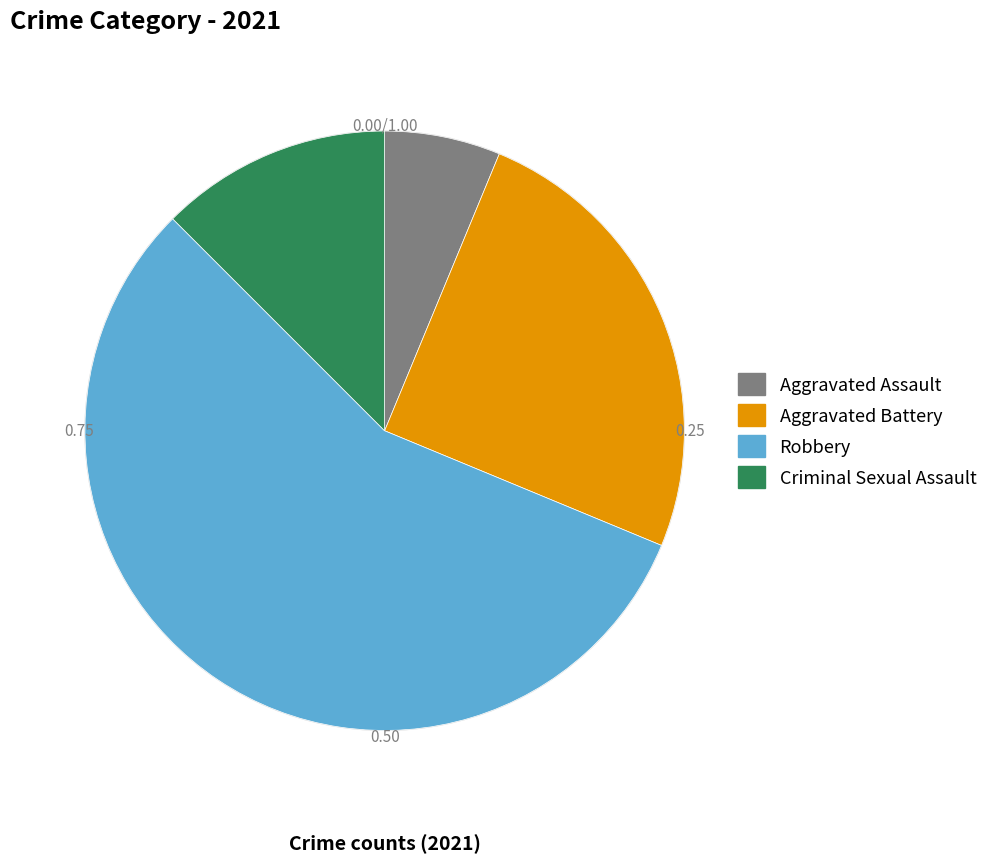

Does Robbery represent more than half of the total?

Yes